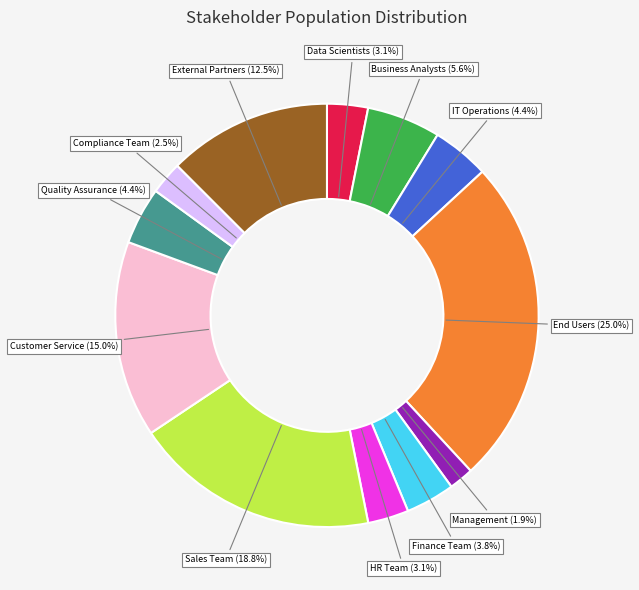

True or false: Management accounts for 10% of the total.

False